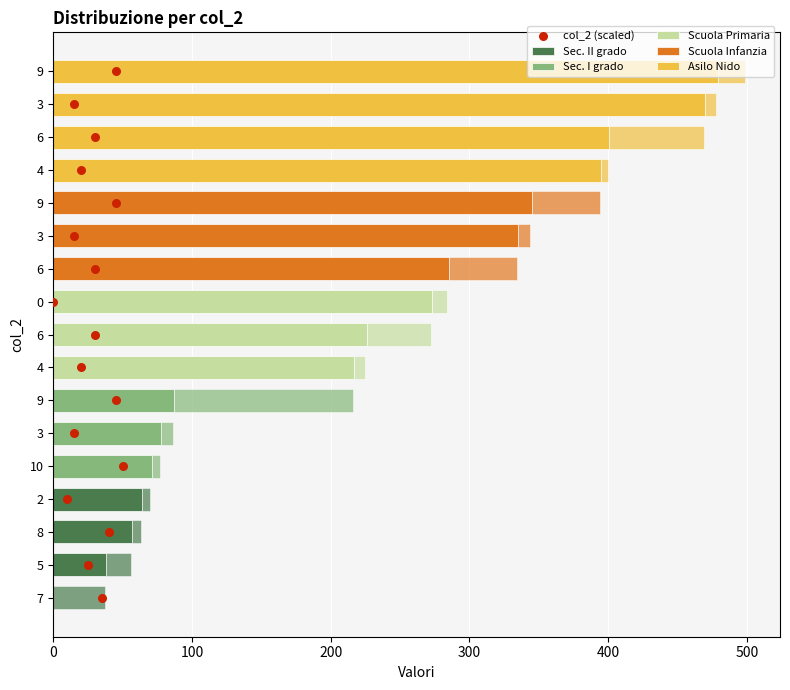

Approximately how many times larger is the value at 500 compared to 100?

5.0